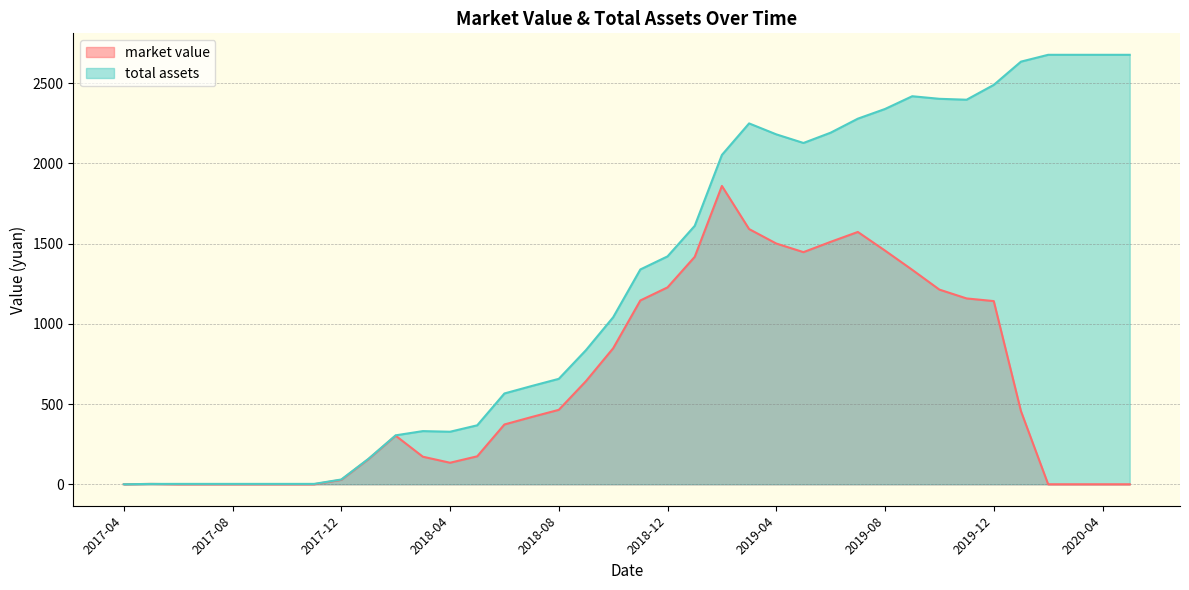

At which label is total assets closest to 1338?

2018-11